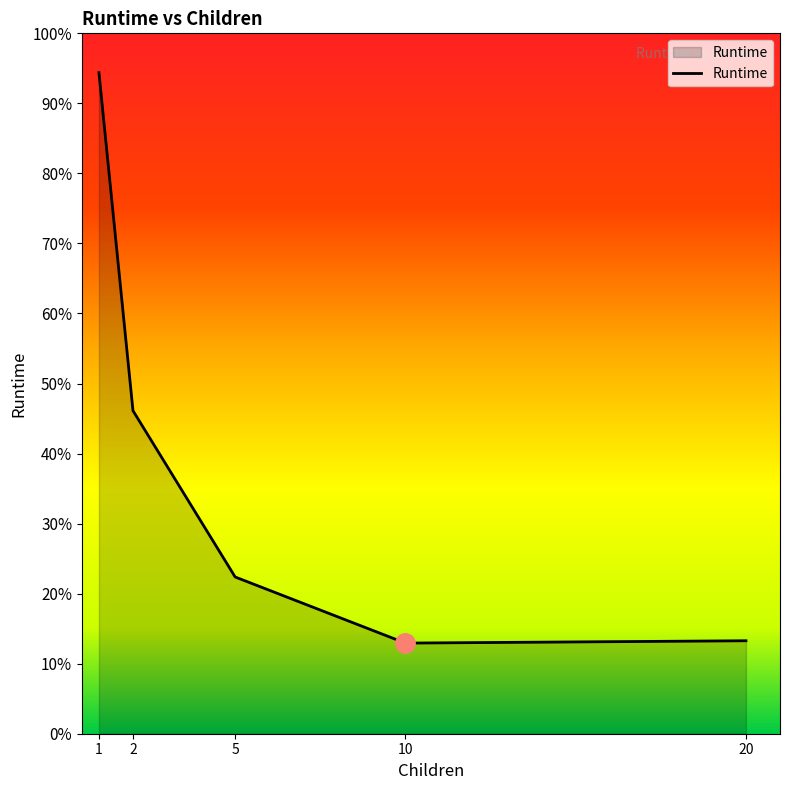

The value at 10 is 38.2. True or false?

False